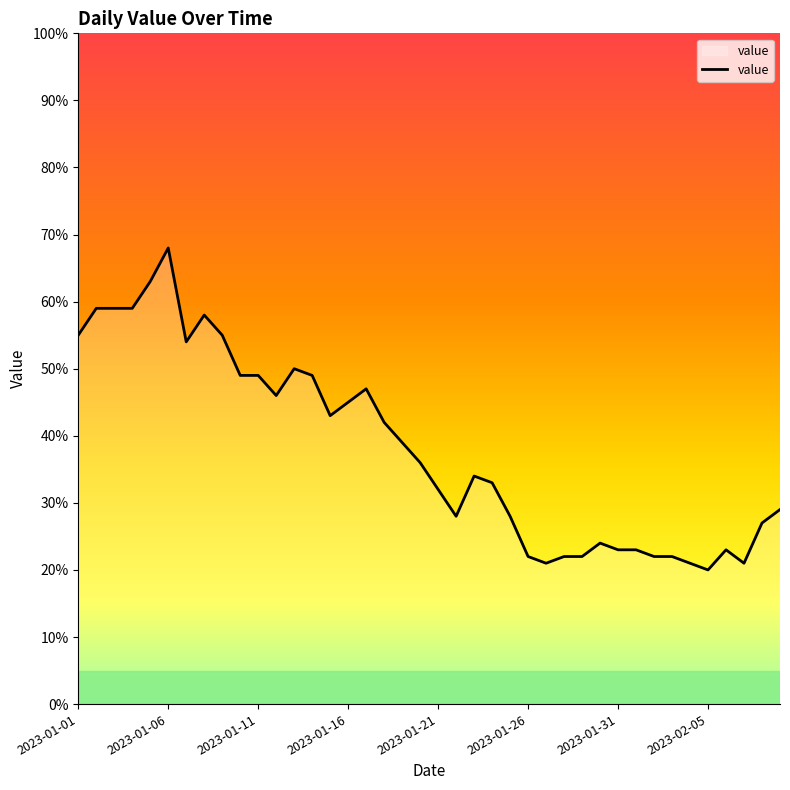

What is the difference between the maximum and minimum values?

48